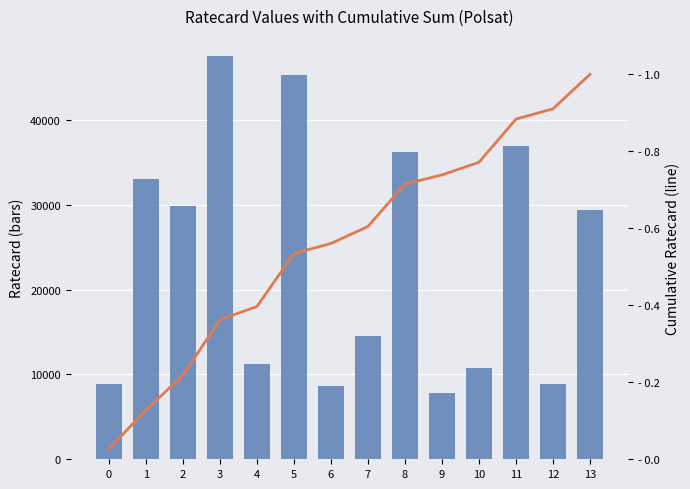

What is the difference between the highest and lowest values at 12?

8819.1